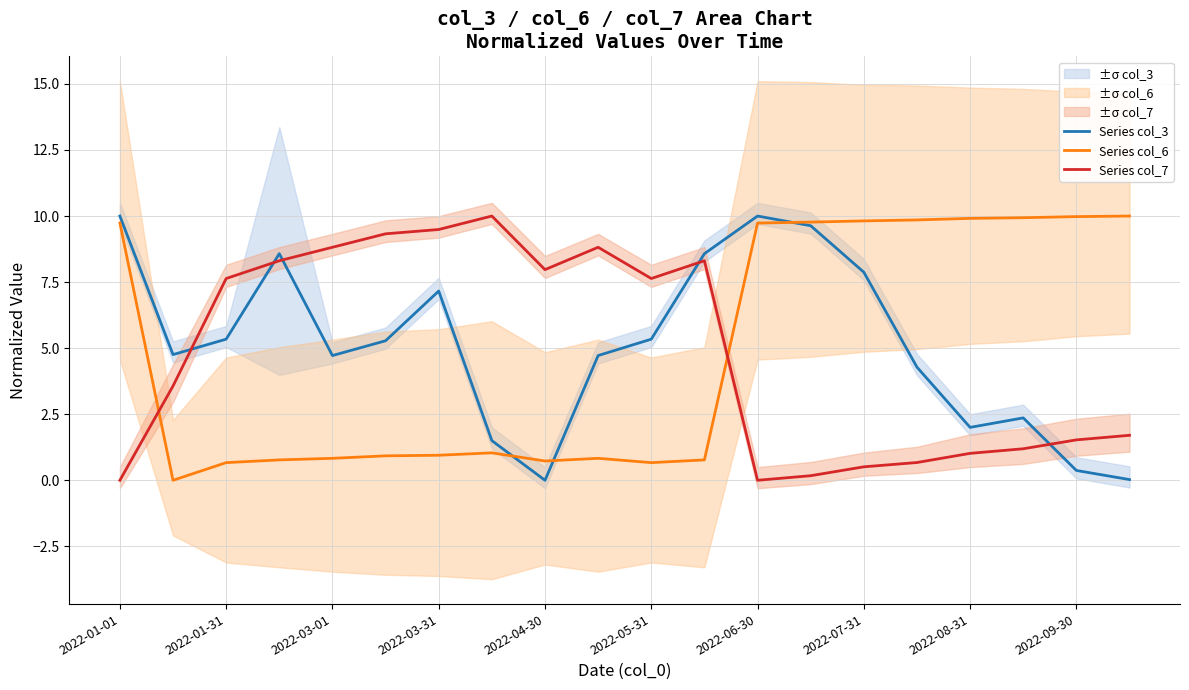

How many lines are shown in the chart?

3